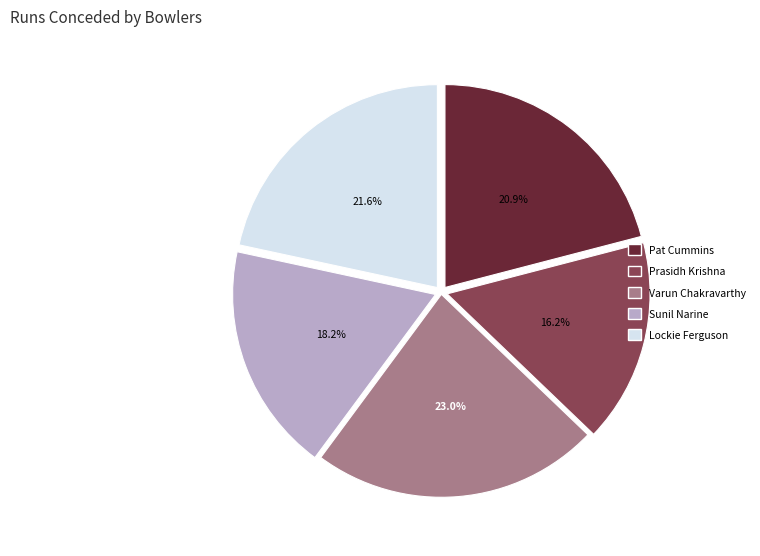

Is Lockie Ferguson the majority of the pie?

No